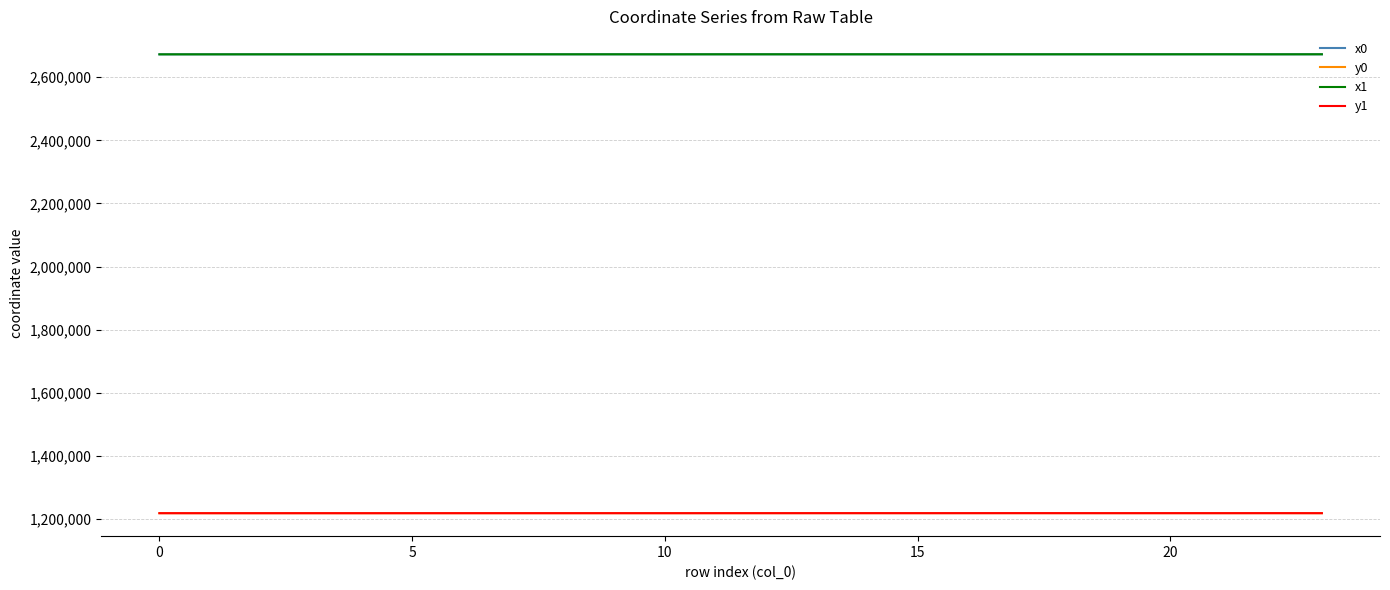

What is the maximum value shown in the chart?

2672539.8